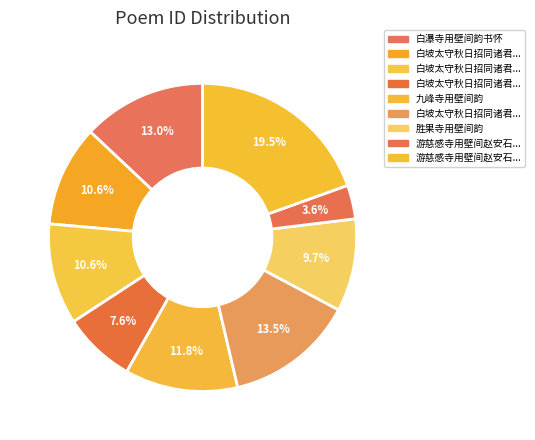

How many segments does this pie chart have?

9